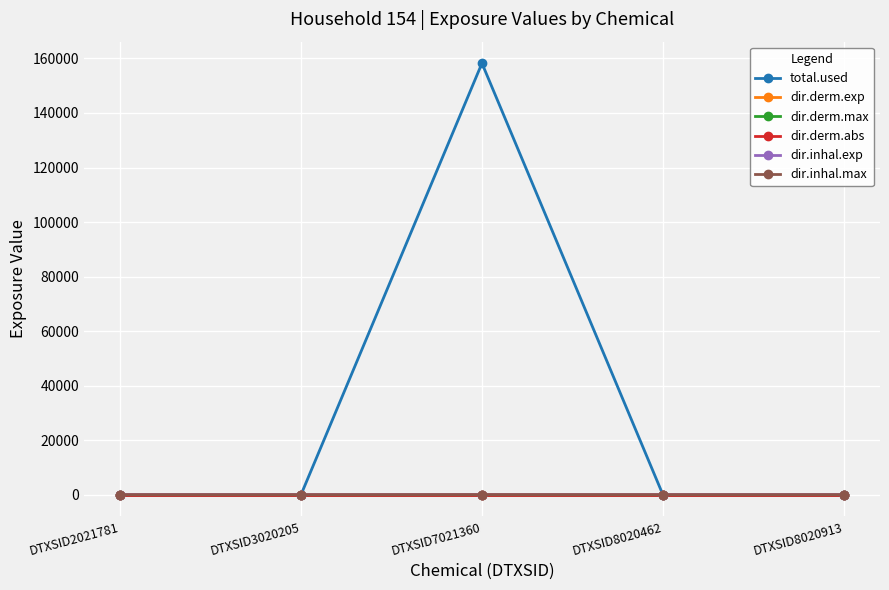

What are all the series names shown in the legend?

total.used, dir.derm.exp, dir.derm.max, dir.derm.abs, dir.inhal.exp, dir.inhal.max